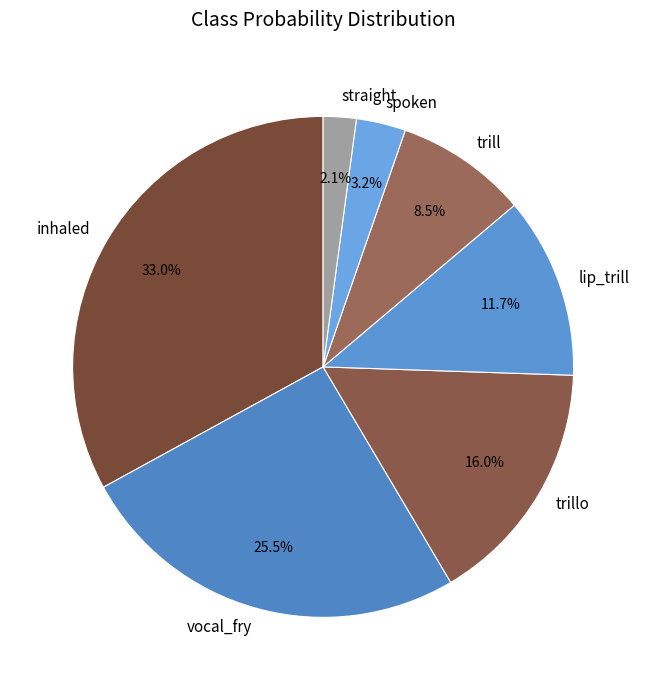

Count the number of slices in the pie.

7